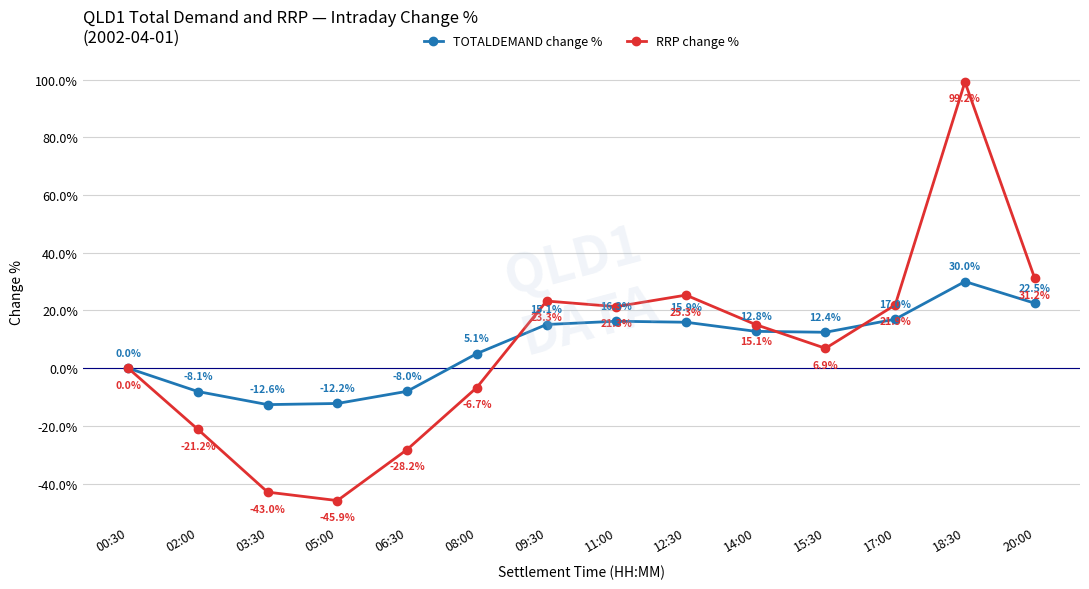

What is the average value of the RRP change % series?

7.1